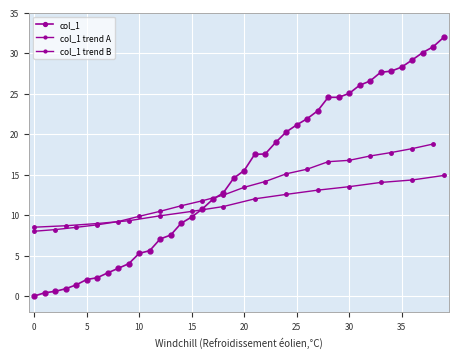

The value at 39 is 31.9. True or false?

True